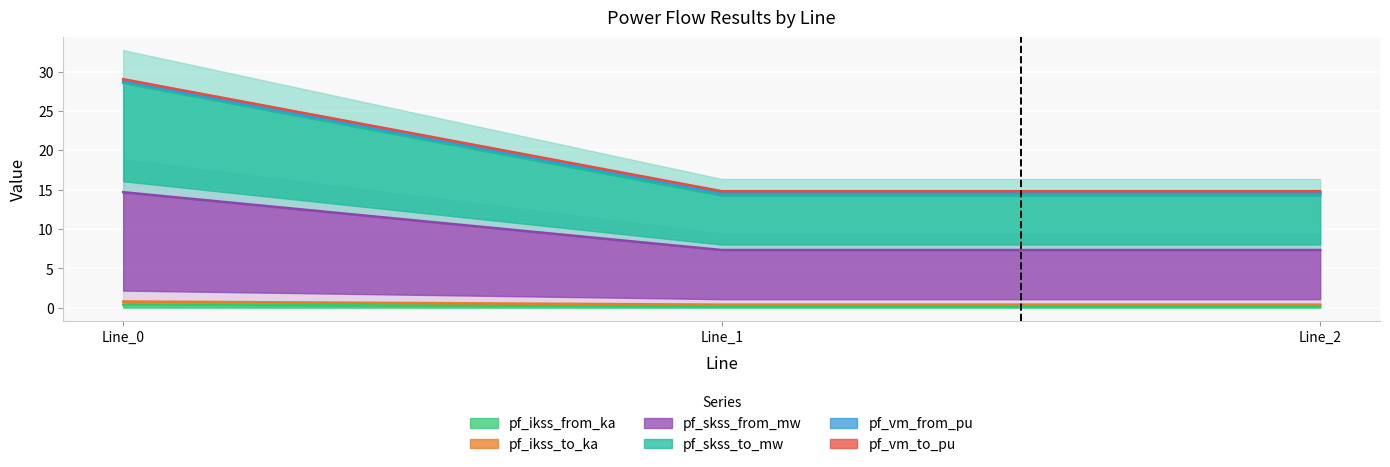

What is the minimum value shown in the chart?

0.2